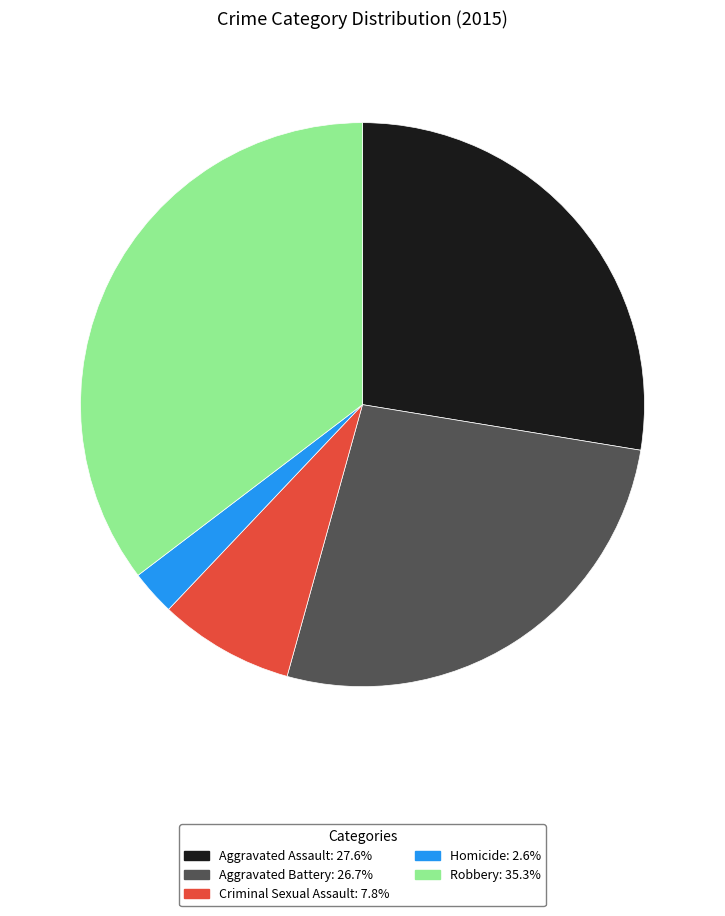

Which category has the smallest portion of the pie?

Homicide